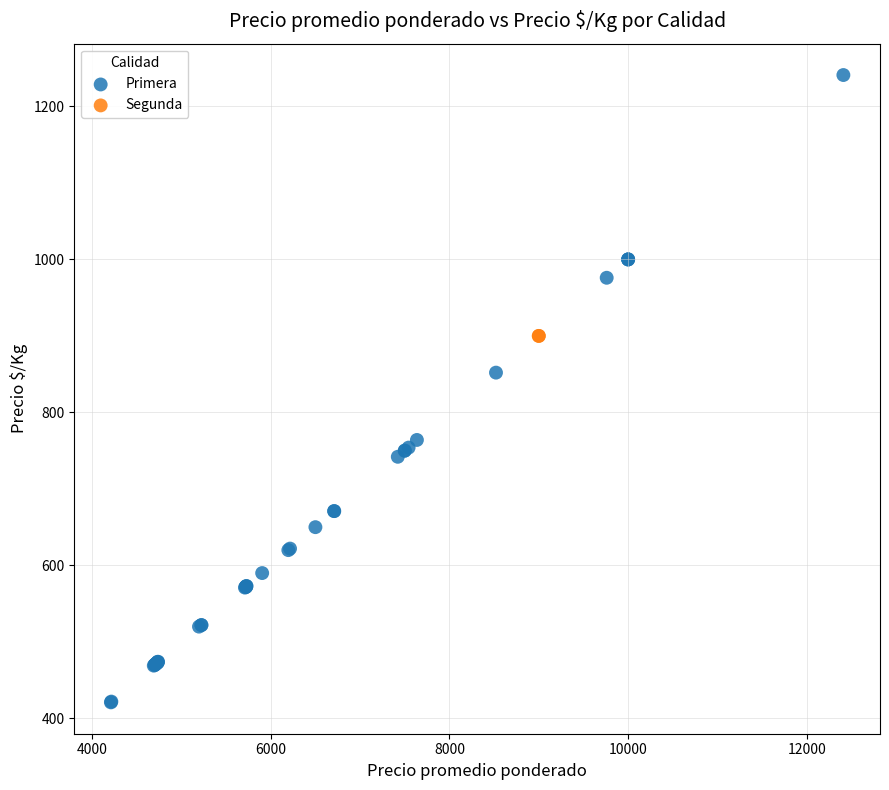

What are all the series names shown in the legend?

Primera, Segunda